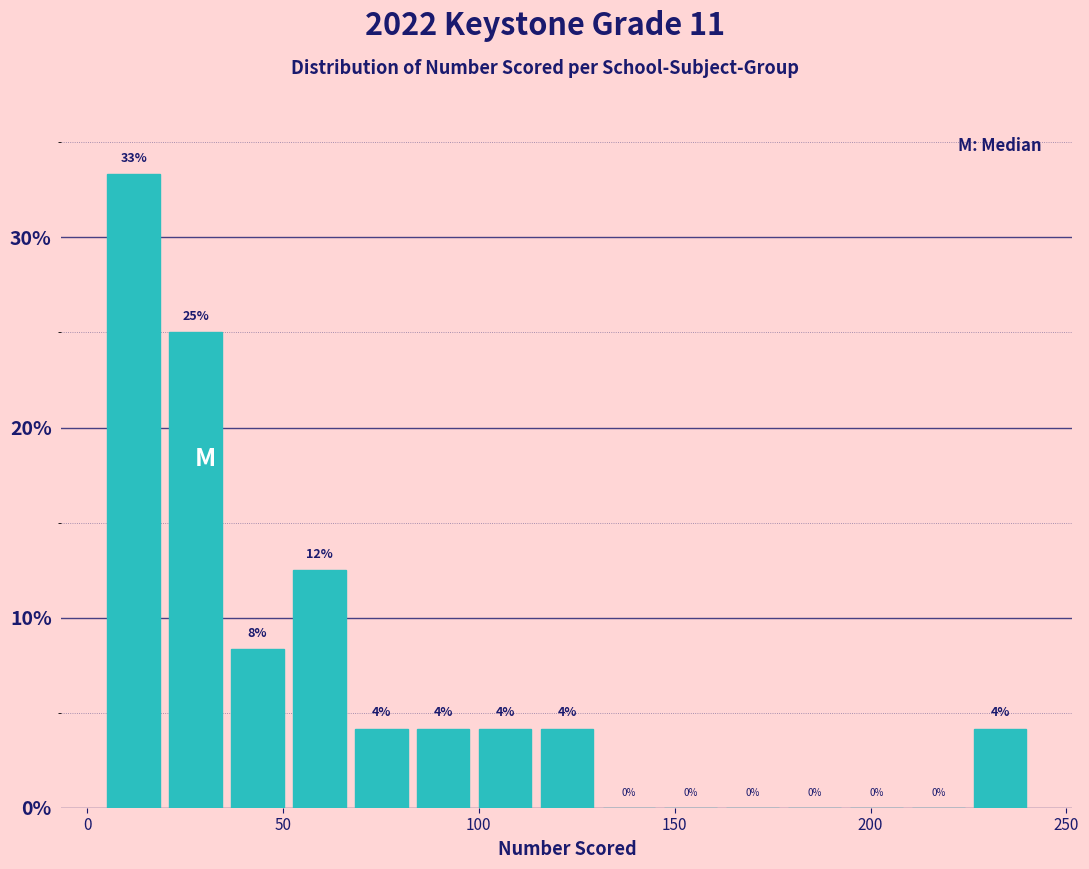

Read against the x-axis, roughly where is the centre of the tallest bar?

10